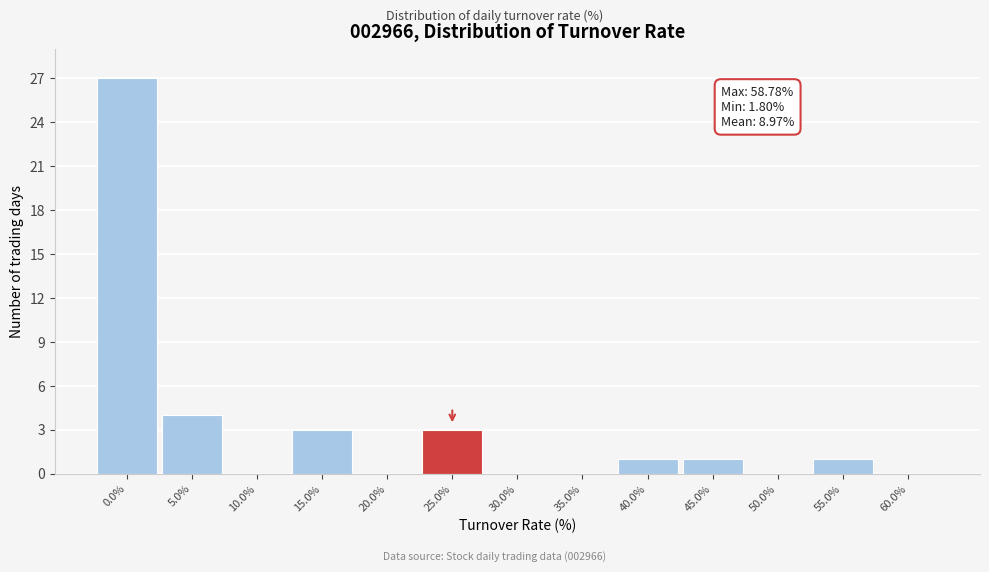

Reading left to right, what are all the values shown in this chart?

0.0%=27	5.0%=4	10.0%=0	15.0%=3	20.0%=0	25.0%=3	30.0%=0	35.0%=0	40.0%=1	45.0%=1	50.0%=0	55.0%=1	60.0%=0